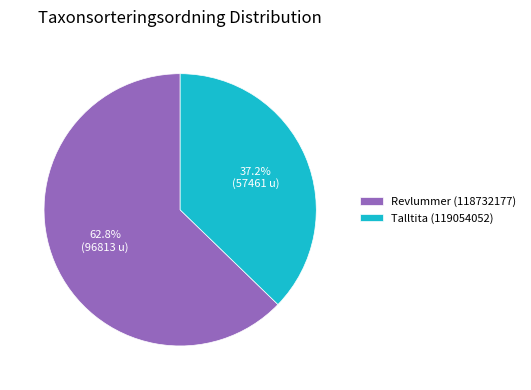

To the nearest percent, what percentage of the pie is Talltita (119054052)?

37%